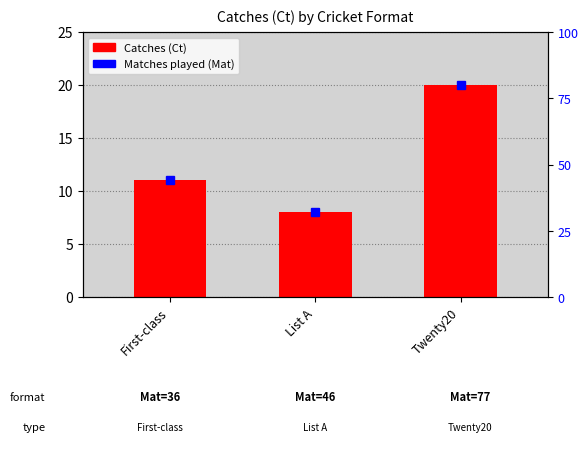

List the labels in order of value, largest first.

Twenty20, First-class, List A